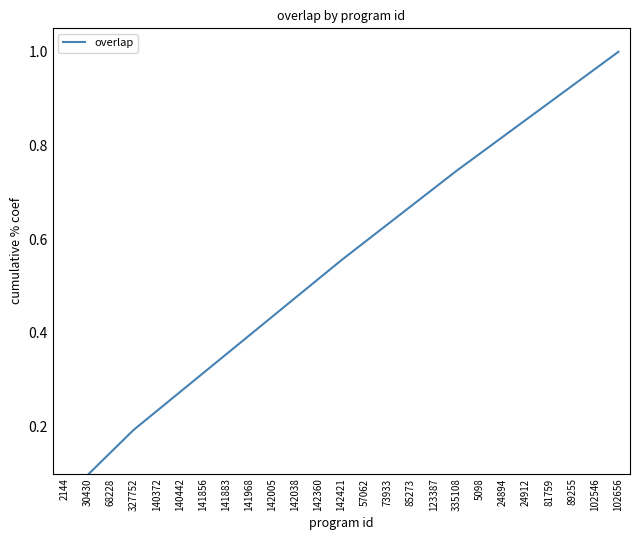

How many series are shown in this chart?

1